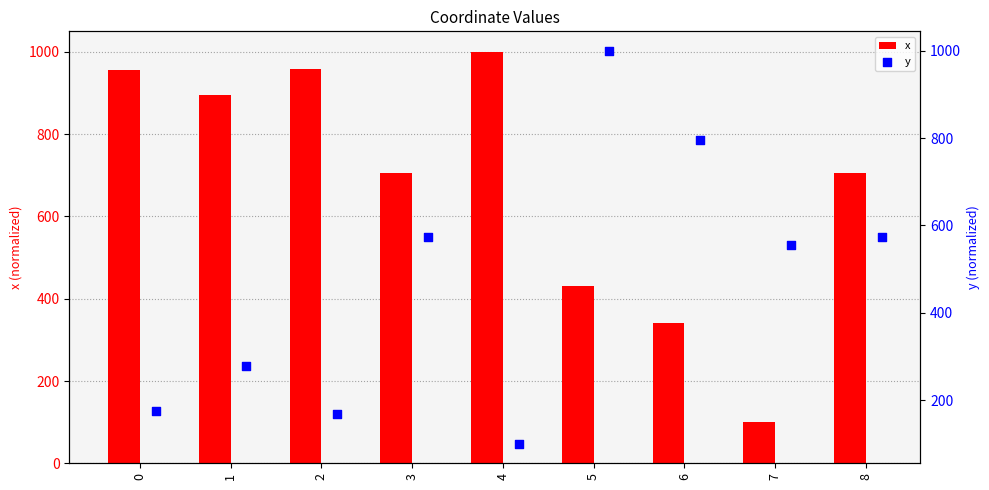

What is the highest value of the x series?

1000.0